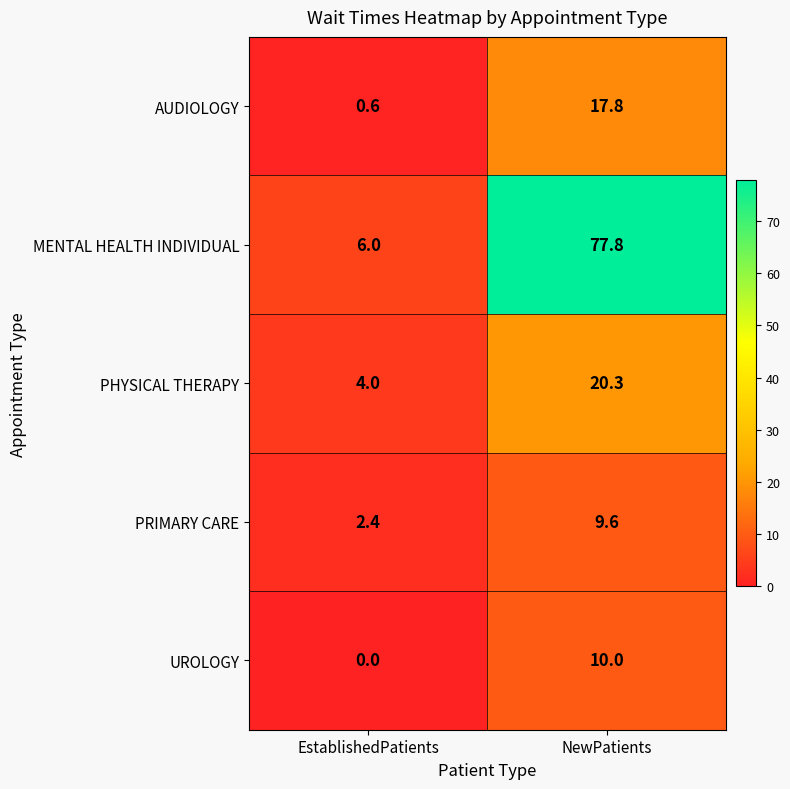

Which series has the largest range (max minus min)?

MENTAL HEALTH INDIVIDUAL